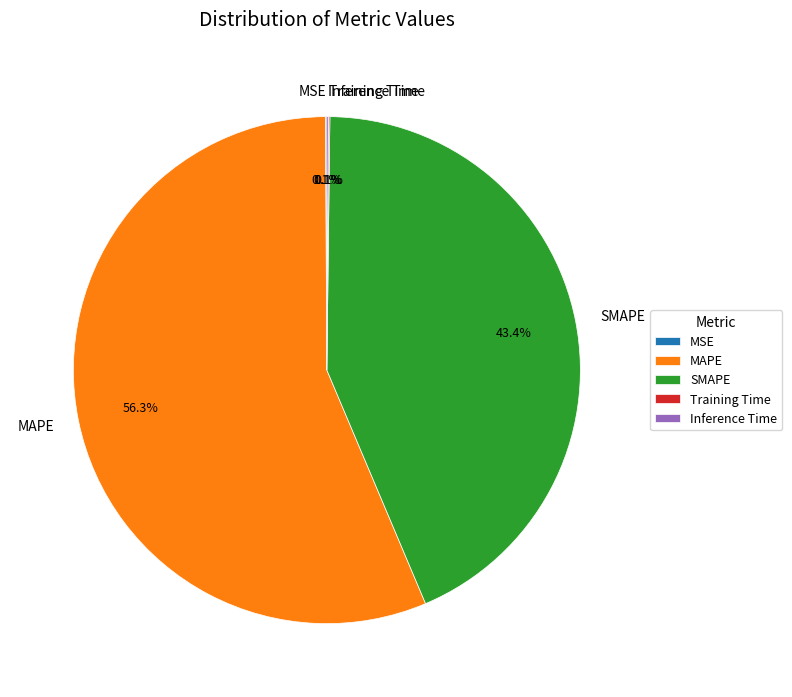

Do MAPE and SMAPE together represent more than half of the pie?

Yes